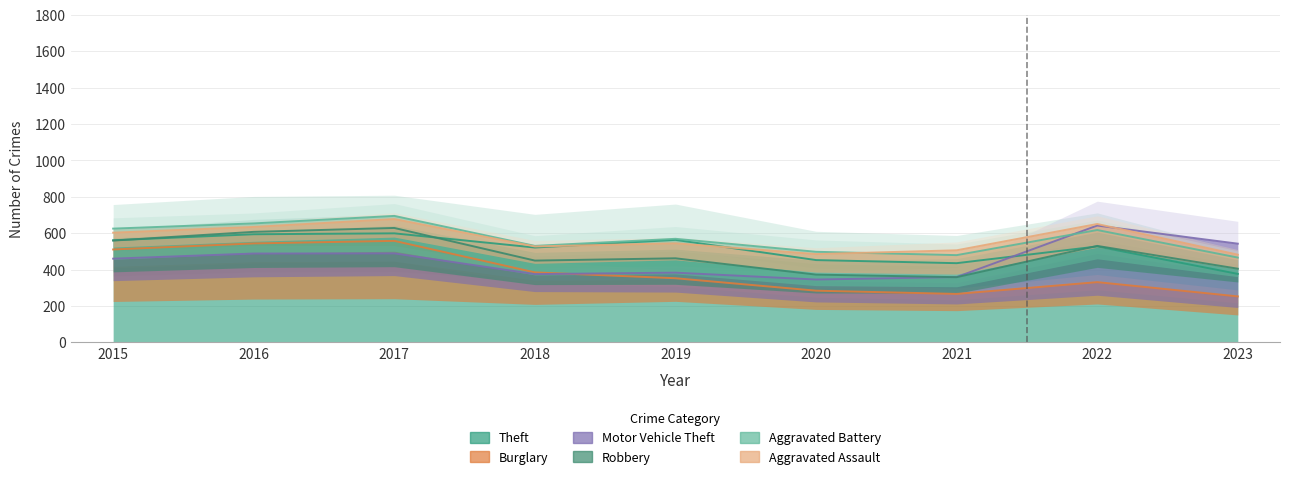

What is the minimum value shown in the chart?

73